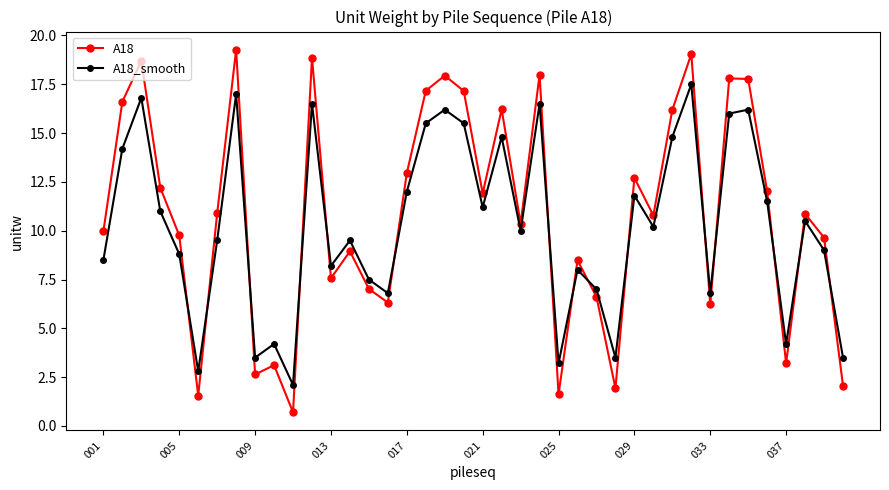

Which series has the widest spread of values?

A18